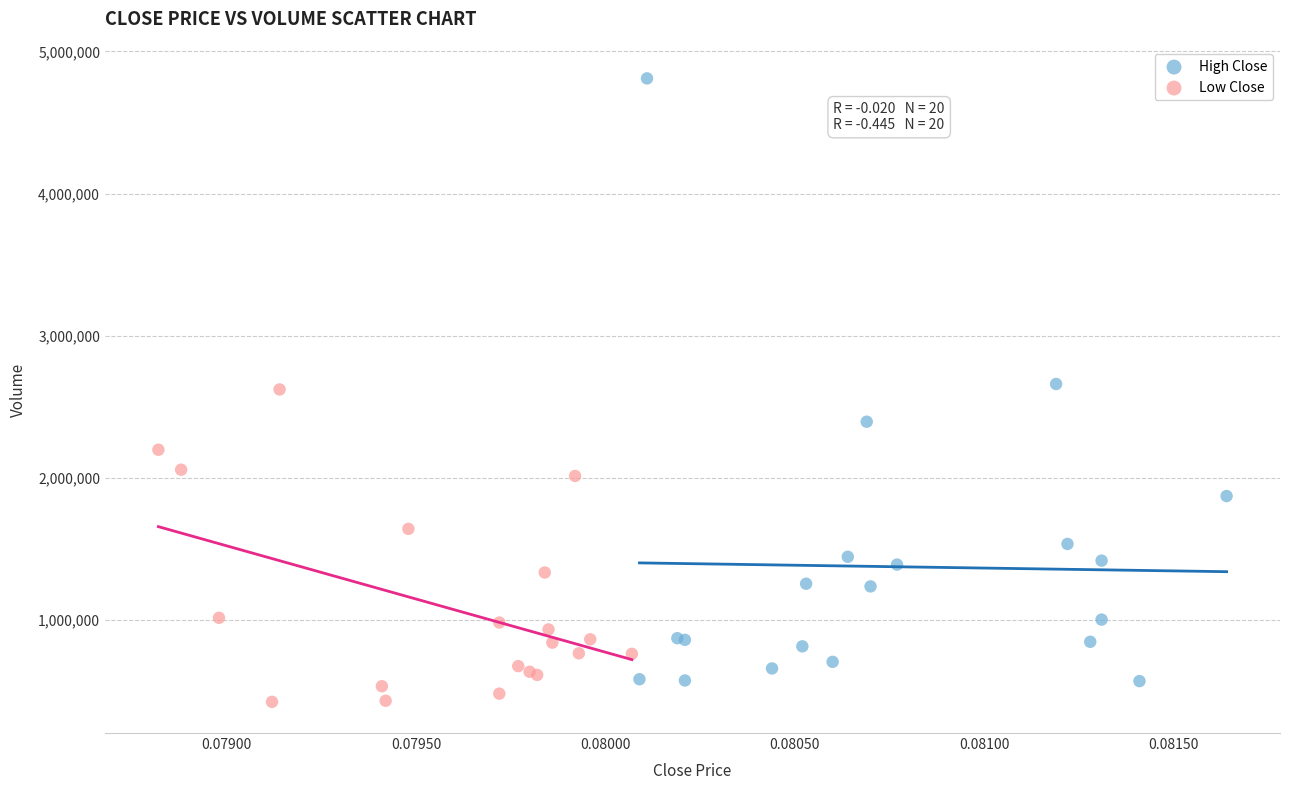

Which series has the widest spread of Y values?

High Close